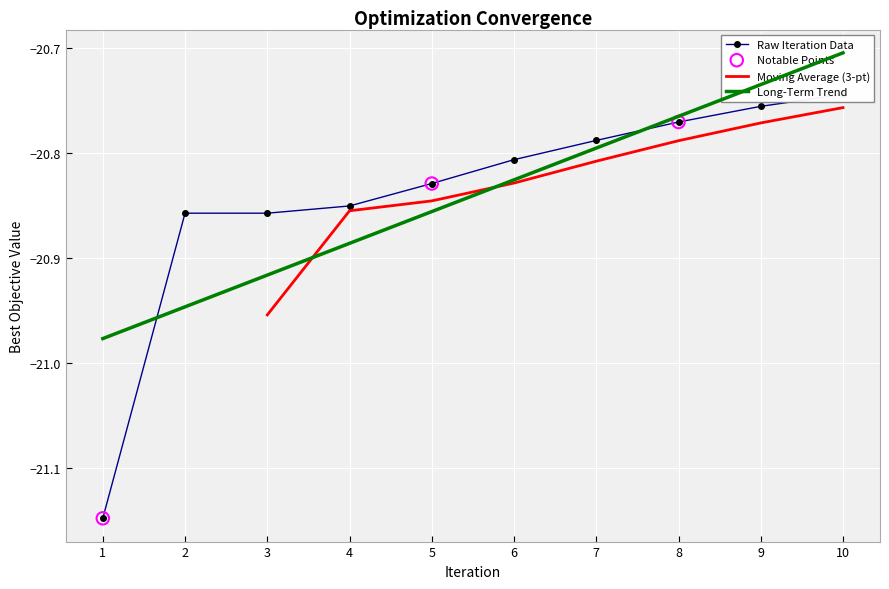

Between 6 and 10, which is larger?

10